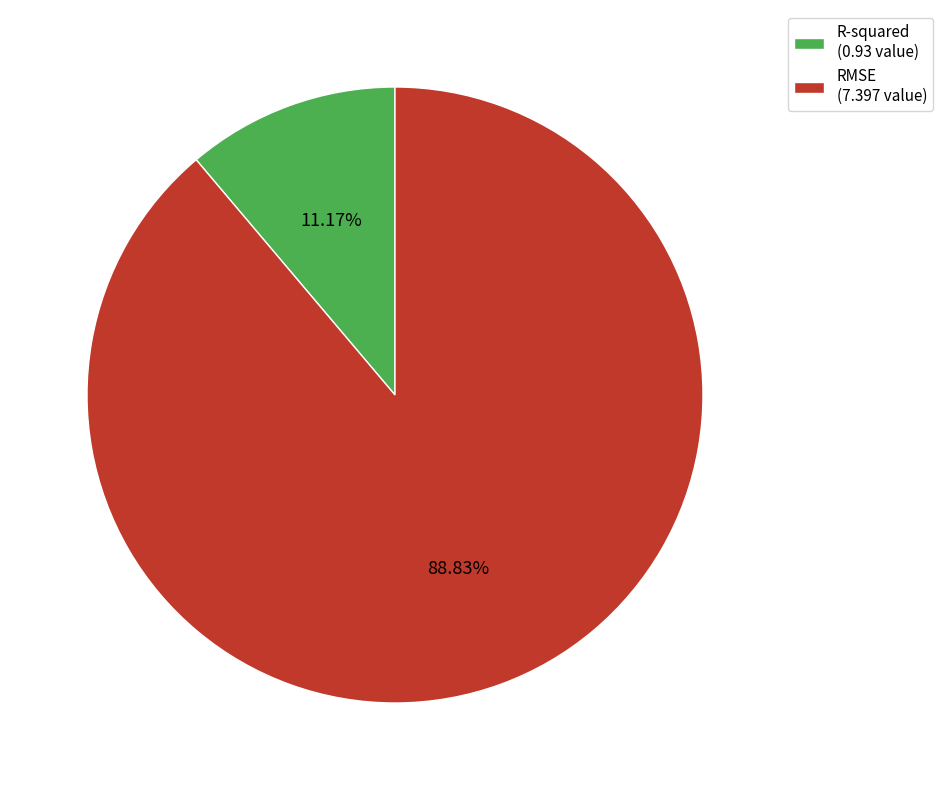

How many segments does this pie chart have?

2